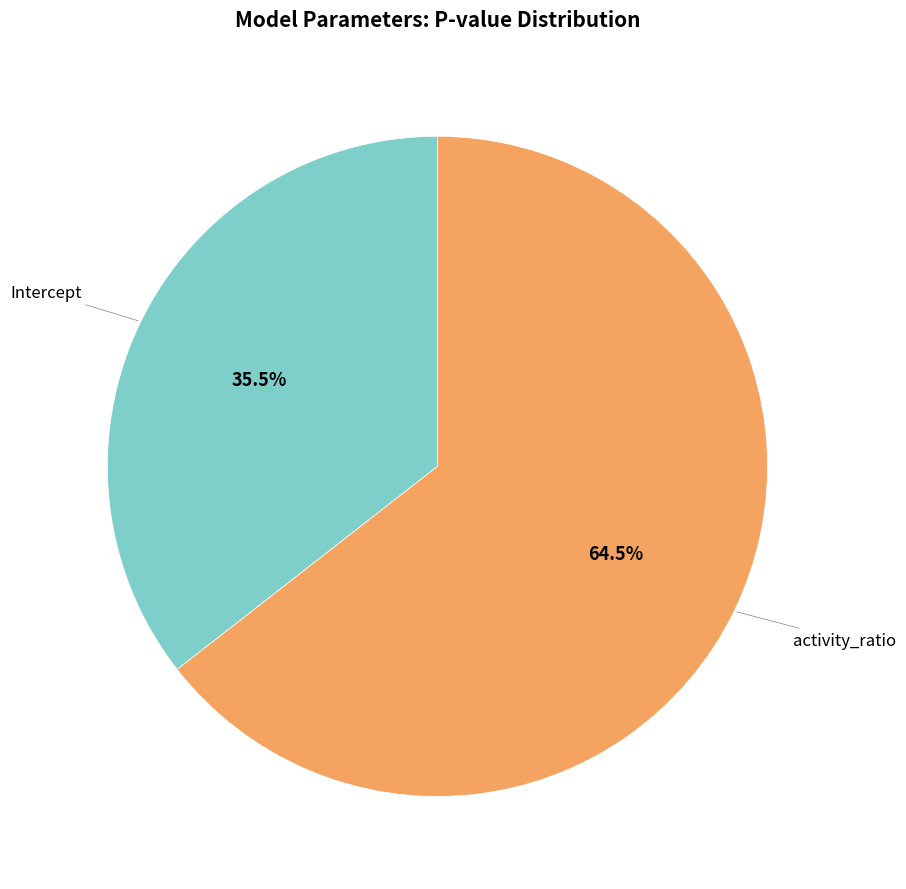

Does any single category account for the majority?

Yes